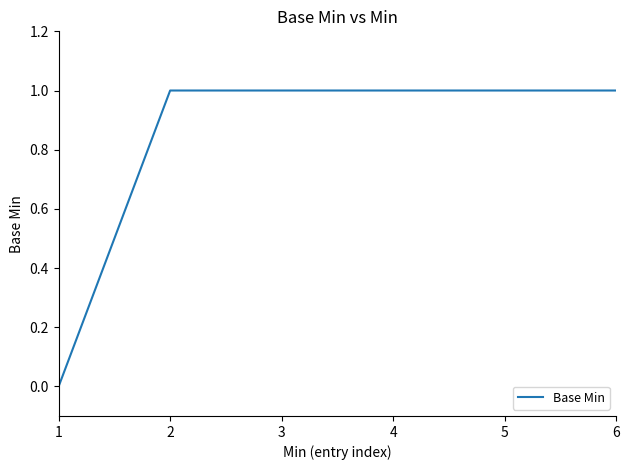

The chart shows a value of 1 at 3. True or false?

True